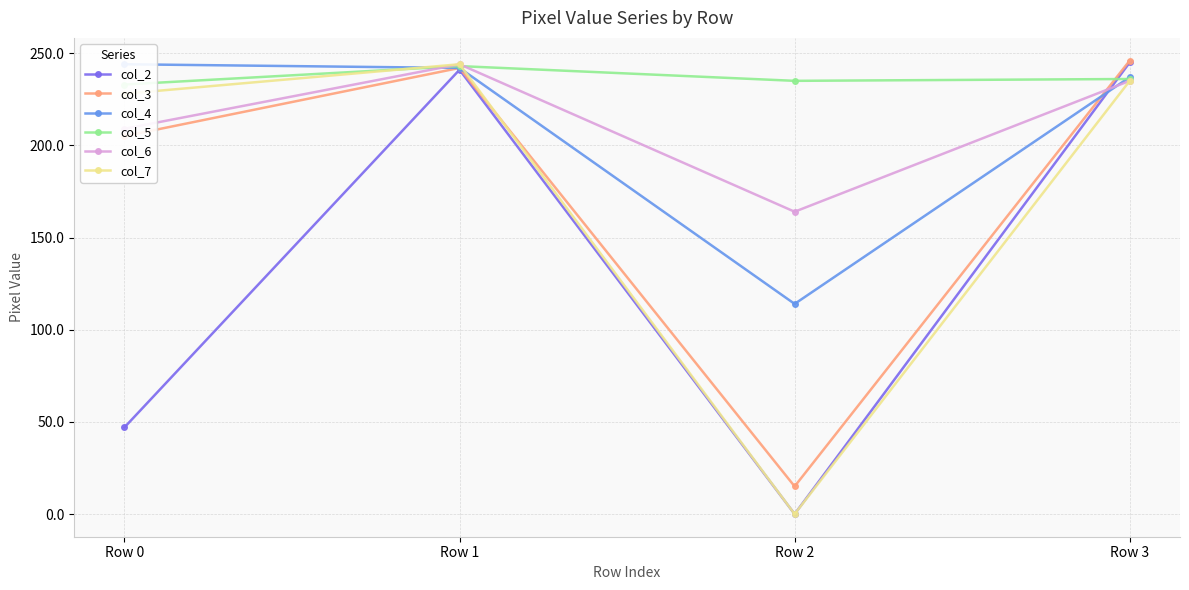

Where does the col_5 series first go above 236?

Row 1